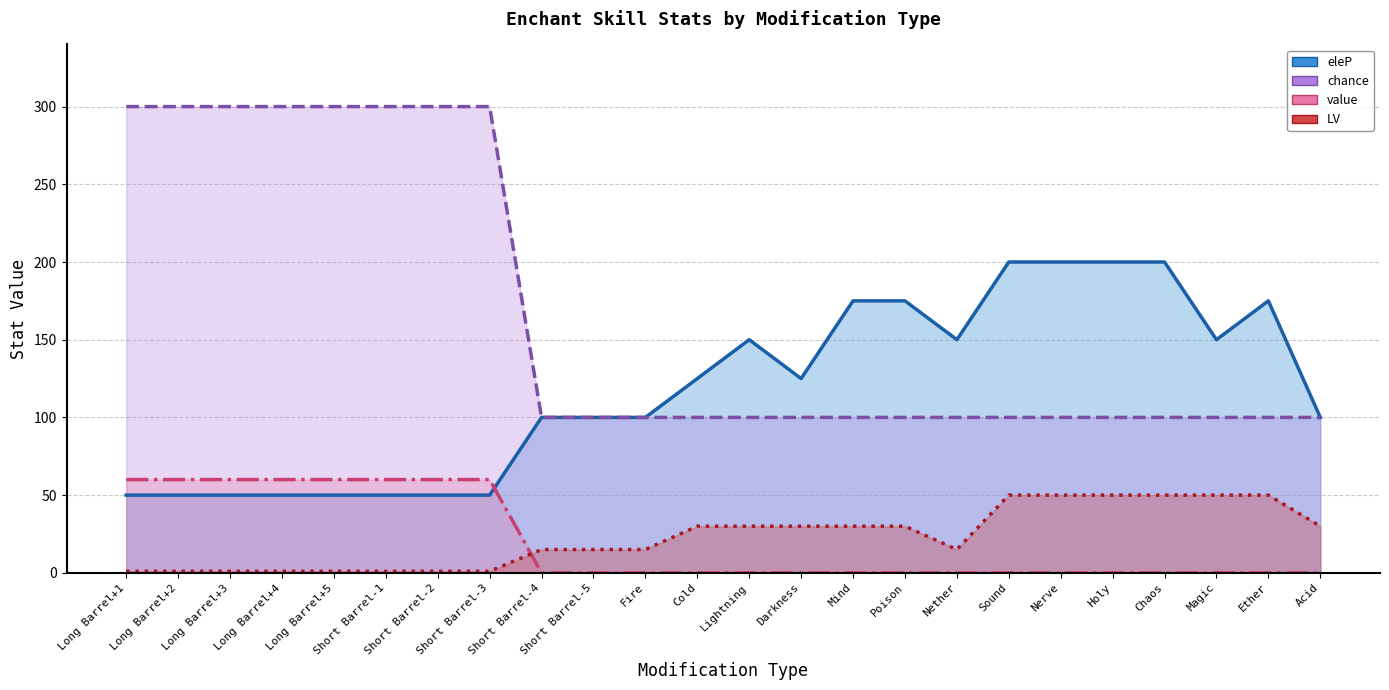

Count the LV values in the range 1 to 50.

24